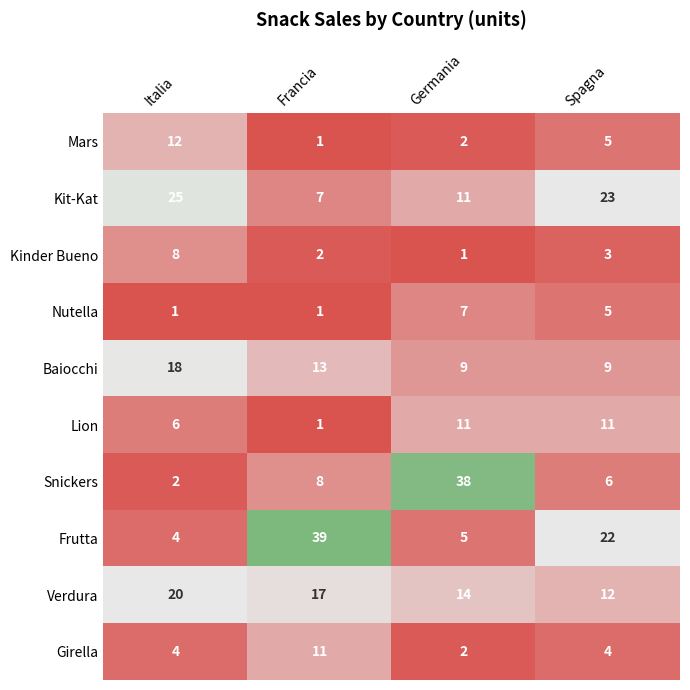

Which series changed the most between Italia and Spagna?

Frutta